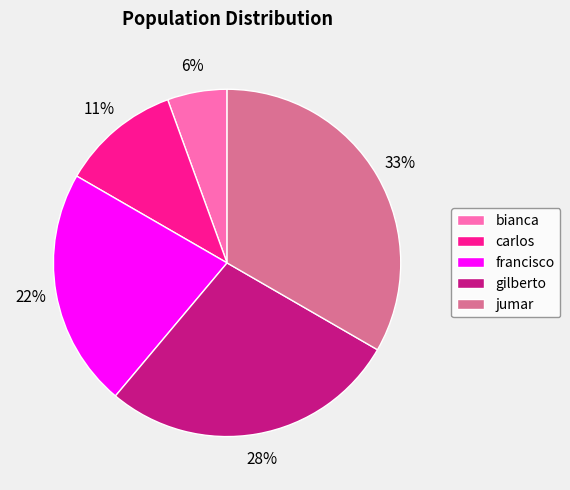

Is there a majority slice in this chart?

No